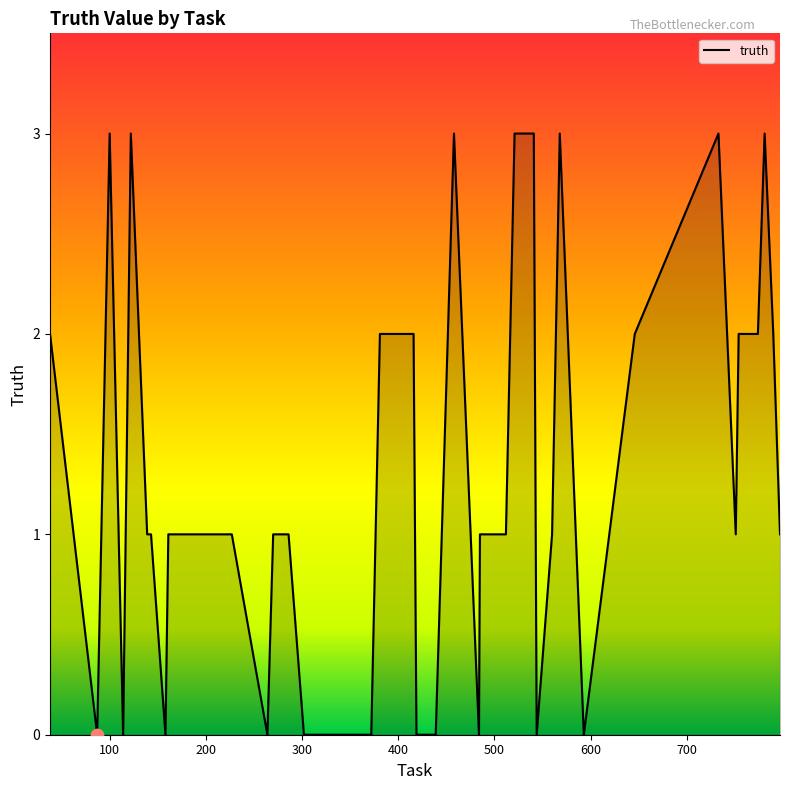

What is the difference between the maximum and minimum values?

3